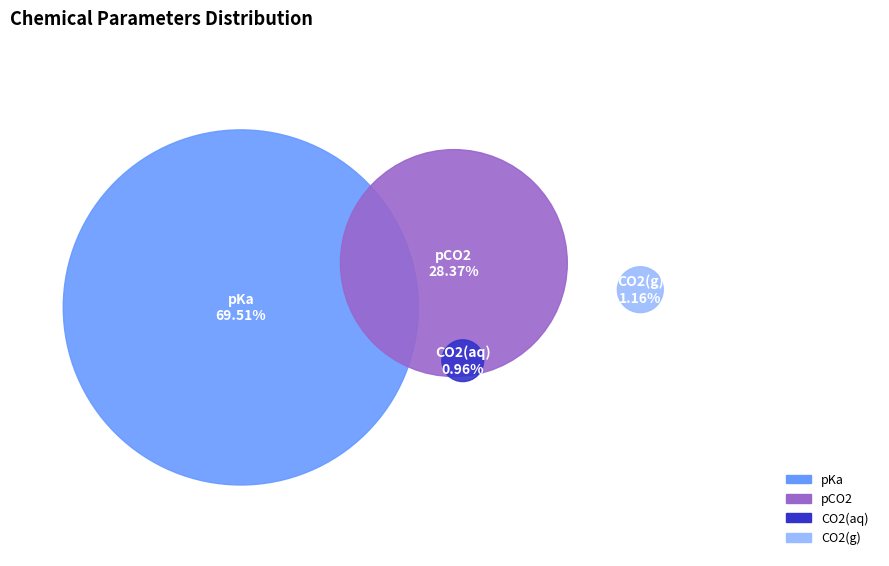

How many slices are in this pie chart?

4